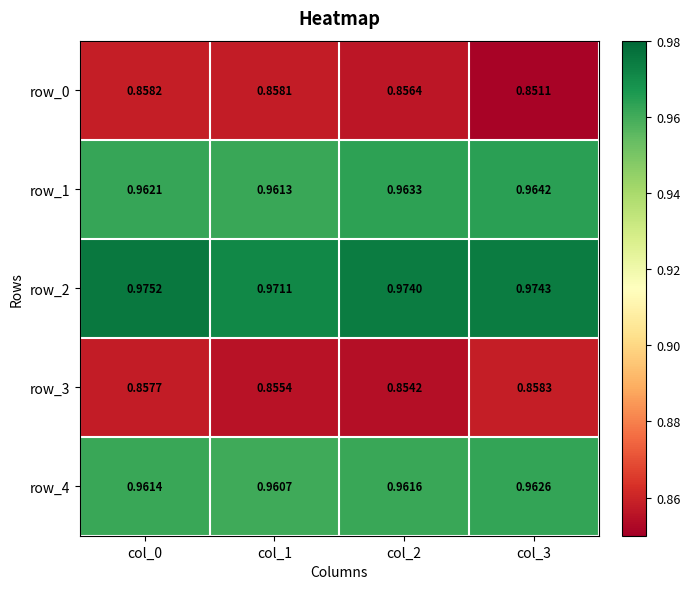

What is the highest value of the row_0 series?

0.9